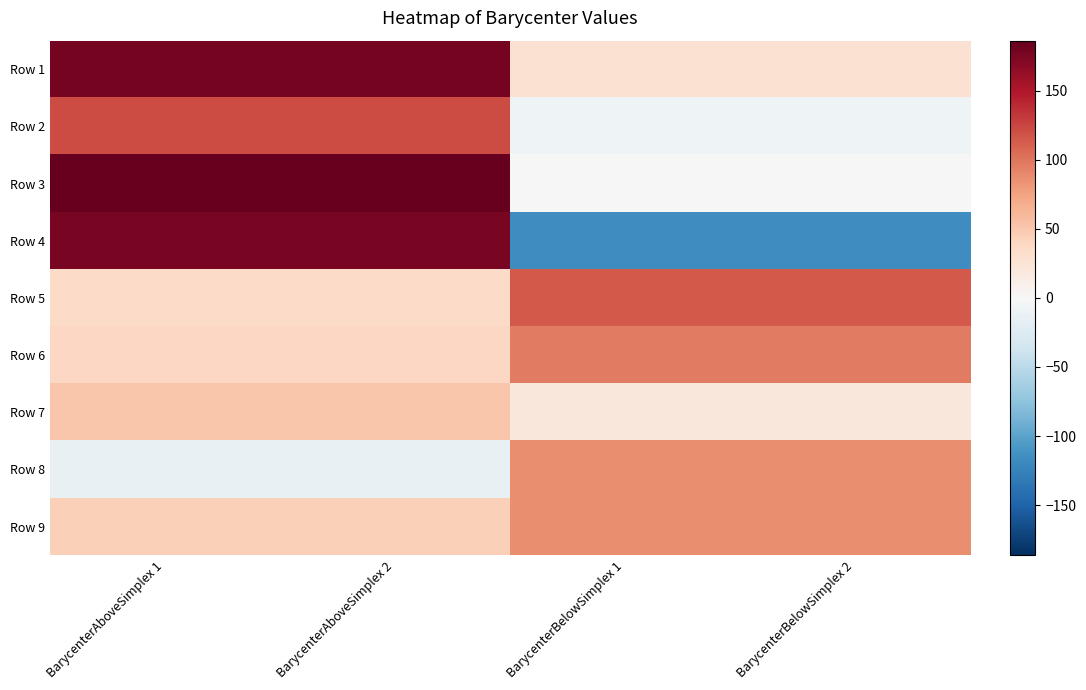

Reading right to left, transcribe all the data shown in this chart.

Row 1: BarycenterBelowSimplex 2=28.8	BarycenterBelowSimplex 1=28.8	BarycenterAboveSimplex 2=178.7	BarycenterAboveSimplex 1=178.7
Row 2: BarycenterBelowSimplex 2=-7.4	BarycenterBelowSimplex 1=-7.4	BarycenterAboveSimplex 2=121.8	BarycenterAboveSimplex 1=121.8
Row 3: BarycenterBelowSimplex 2=0.5	BarycenterBelowSimplex 1=0.5	BarycenterAboveSimplex 2=186.2	BarycenterAboveSimplex 1=186.2
Row 4: BarycenterBelowSimplex 2=-115.9	BarycenterBelowSimplex 1=-115.9	BarycenterAboveSimplex 2=177.2	BarycenterAboveSimplex 1=177.2
Row 5: BarycenterBelowSimplex 2=114.4	BarycenterBelowSimplex 1=114.4	BarycenterAboveSimplex 2=36.2	BarycenterAboveSimplex 1=36.2
Row 6: BarycenterBelowSimplex 2=97.1	BarycenterBelowSimplex 1=97.1	BarycenterAboveSimplex 2=39.0	BarycenterAboveSimplex 1=39.0
Row 7: BarycenterBelowSimplex 2=21.1	BarycenterBelowSimplex 1=21.1	BarycenterAboveSimplex 2=51.4	BarycenterAboveSimplex 1=51.4
Row 8: BarycenterBelowSimplex 2=86.1	BarycenterBelowSimplex 1=86.1	BarycenterAboveSimplex 2=-14.3	BarycenterAboveSimplex 1=-14.3
Row 9: BarycenterBelowSimplex 2=85.9	BarycenterBelowSimplex 1=85.9	BarycenterAboveSimplex 2=45.0	BarycenterAboveSimplex 1=45.0